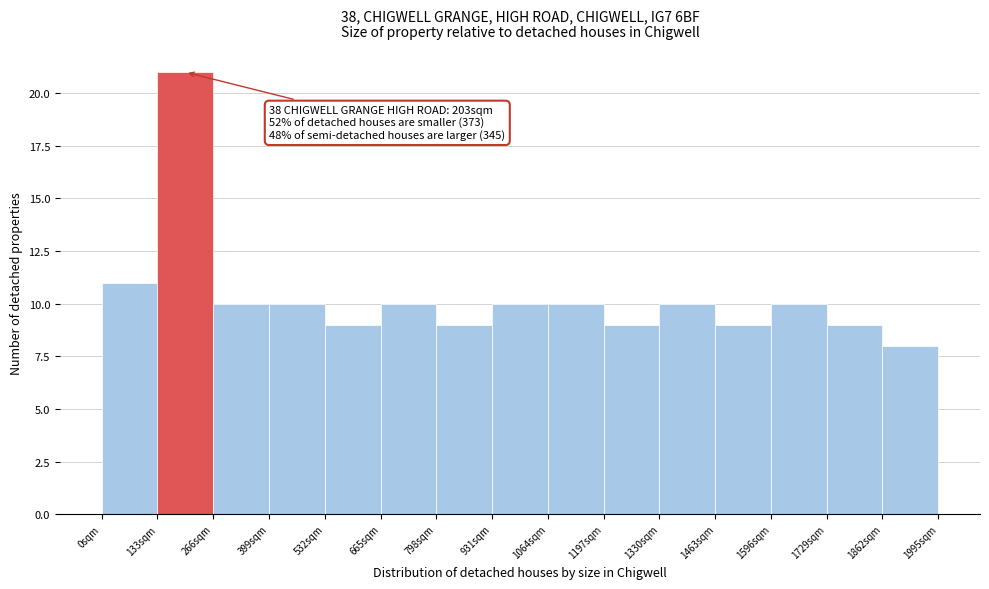

Which range on the x-axis has the tallest bar?

140 to 260